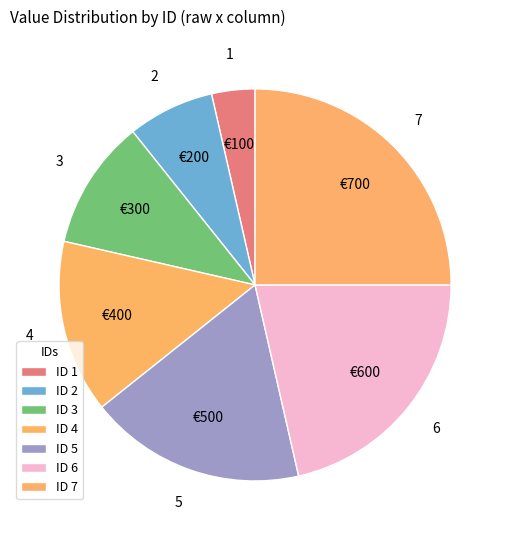

Count the number of slices in the pie.

7